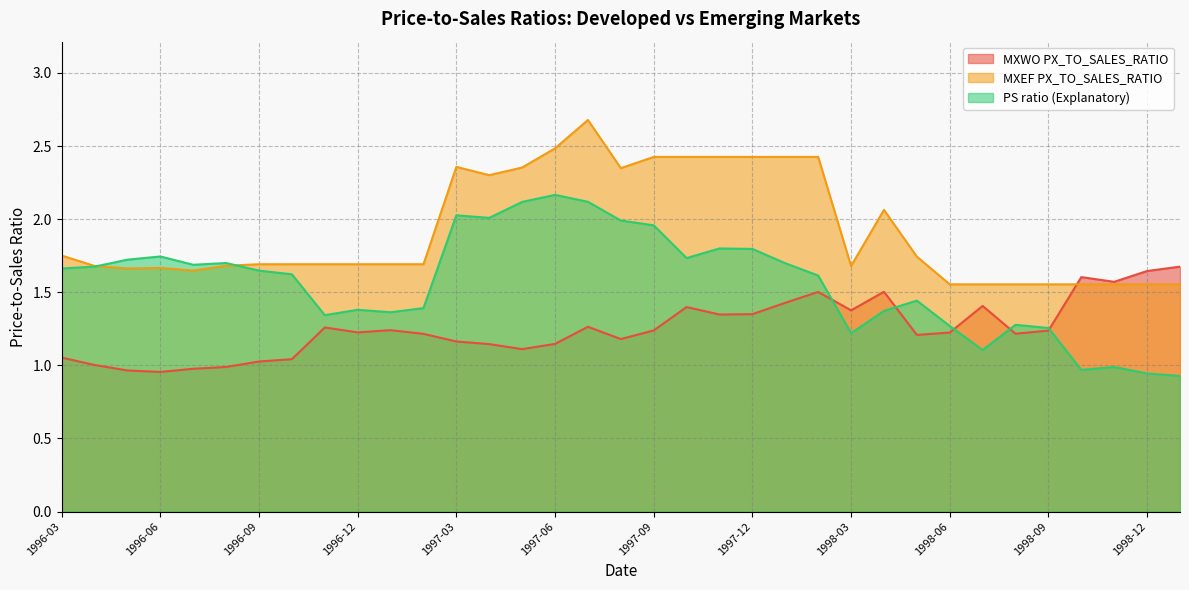

What is the difference between the second highest and minimum values in the MXEF PX_TO_SALES_RATIO series?

0.9